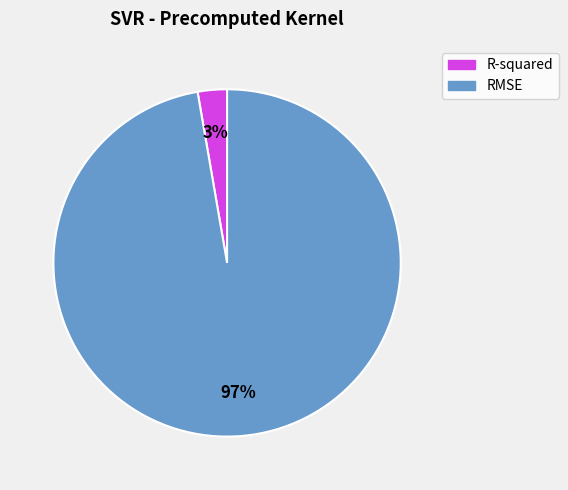

To the nearest percent, what is the average slice percentage?

50%